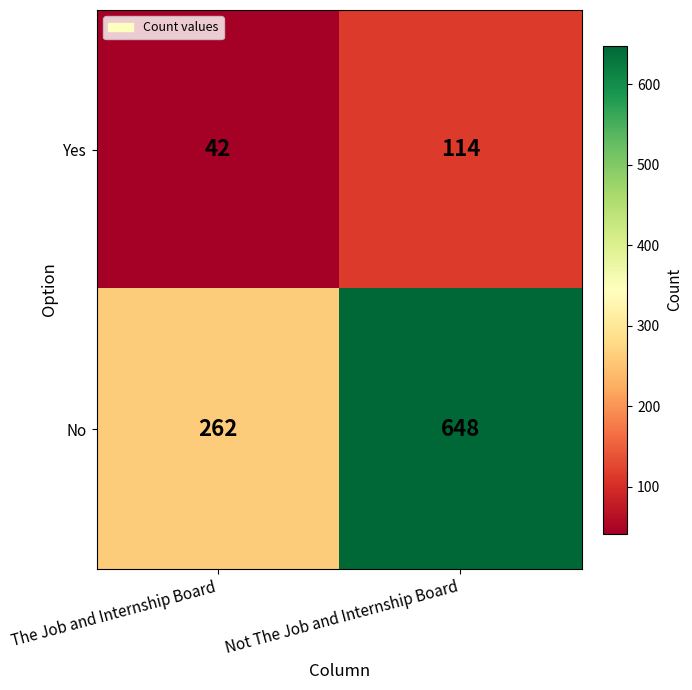

Reading left to right, list all the values displayed in this chart.

Yes: The Job and Internship Board=42	Not The Job and Internship Board=114
No: The Job and Internship Board=262	Not The Job and Internship Board=648